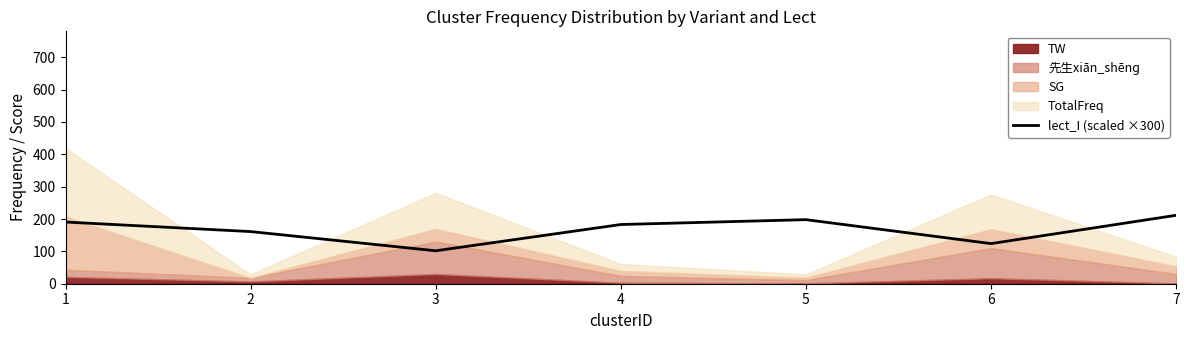

Reading left to right, extract all data points from this chart.

1=190.6	2=161.2	3=101.8	4=183.0	5=198.0	6=124.0	7=211.5